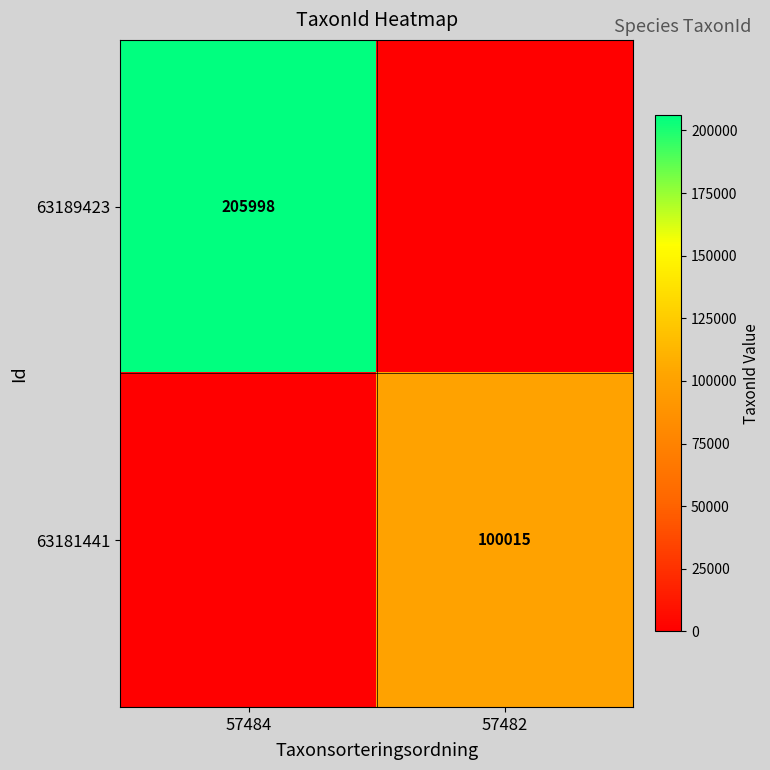

Is it true that 63189423 equals 205998 at 57484?

True